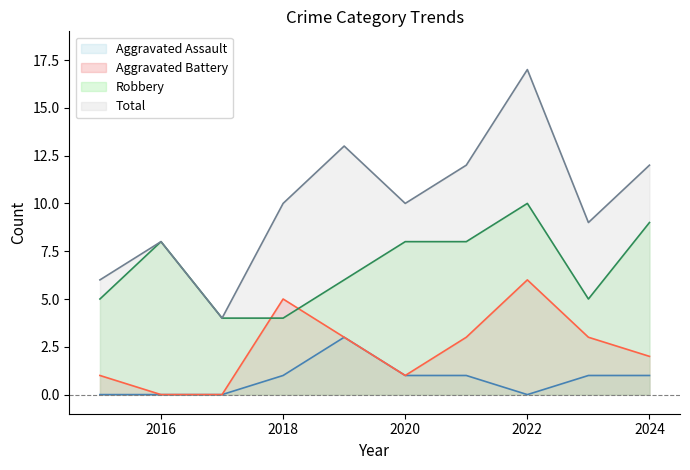

Is the value of Aggravated Assault at 2019 greater than the value of Aggravated Battery at 2019?

No